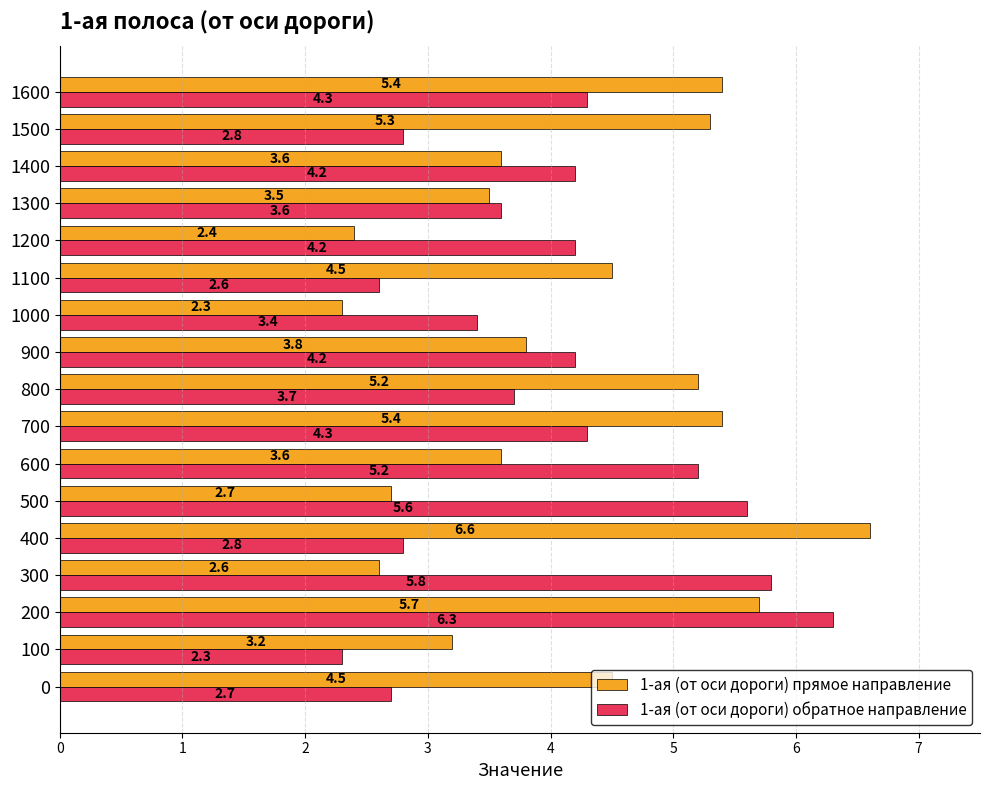

How many values in the 1-ая (от оси дороги) обратное направление series exceed 4?

9